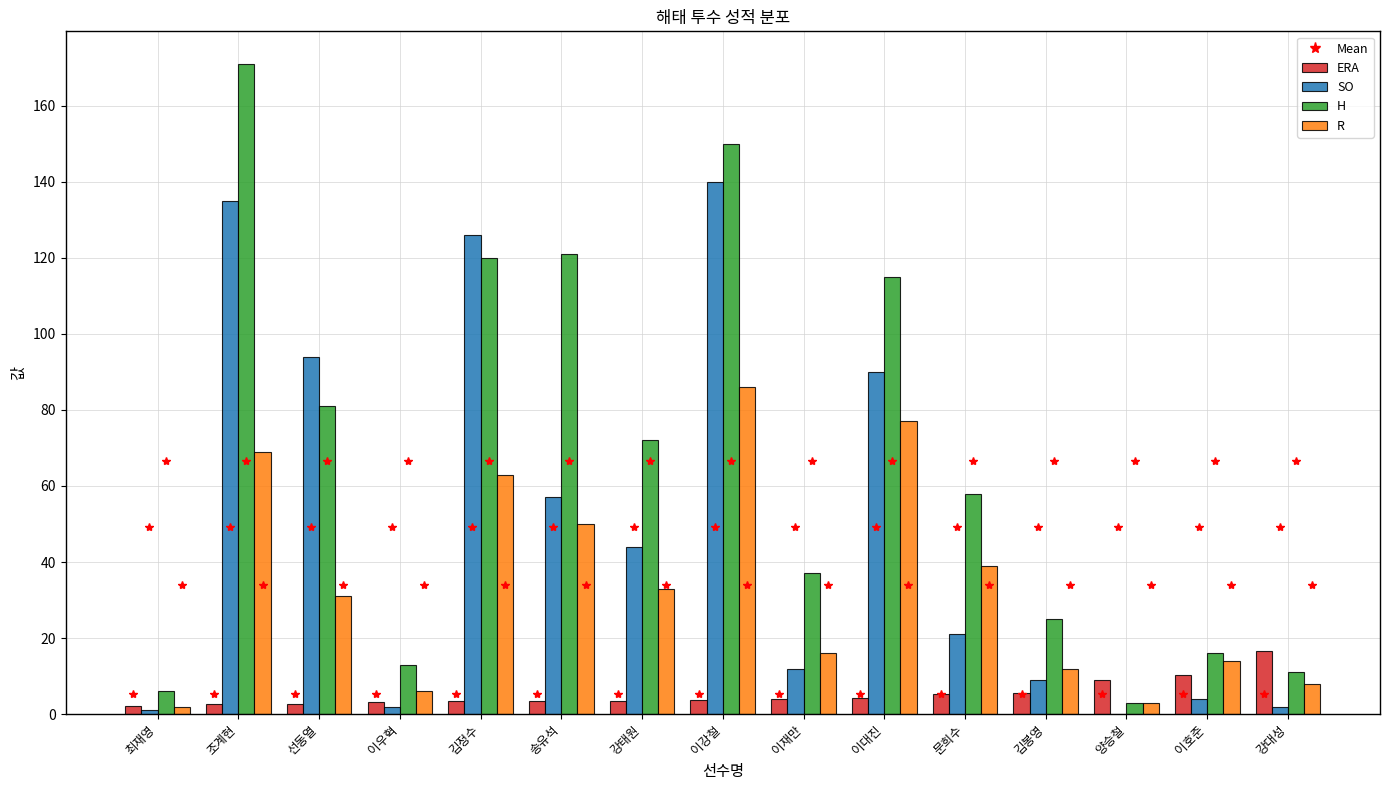

What is the greatest value displayed?

171.0